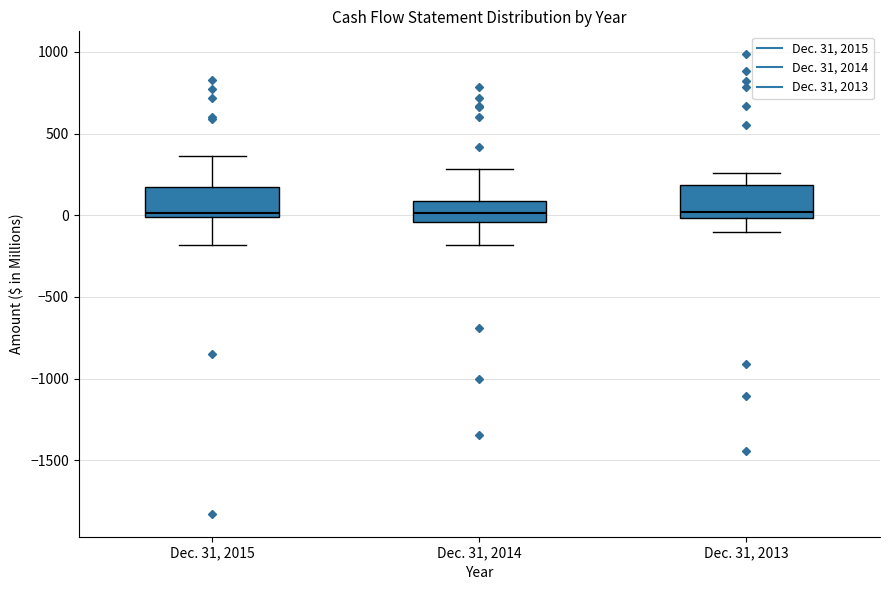

Reading left to right, read every box against the y-axis: the position of its median line, the range the box covers, and the ends of its whiskers. The values are not printed on the chart, so give them approximately, as read against the axis.

Dec. 31, 2015: median 0 (just above the box's lower edge), box 0 to 150, whiskers -200 to 350
Dec. 31, 2014: median 0, box -50 to 100, whiskers -200 to 300
Dec. 31, 2013: median 0 (just above the box's lower edge), box 0 to 200, whiskers -100 to 250